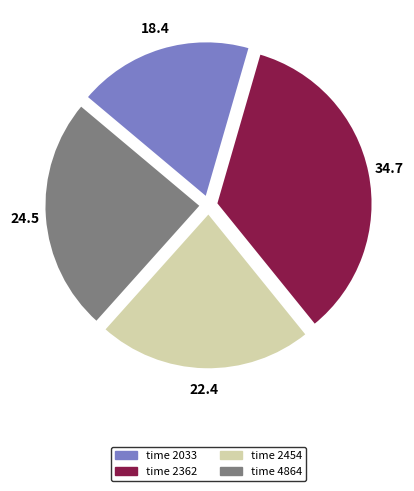

What is the largest slice in the pie chart?

time 2362